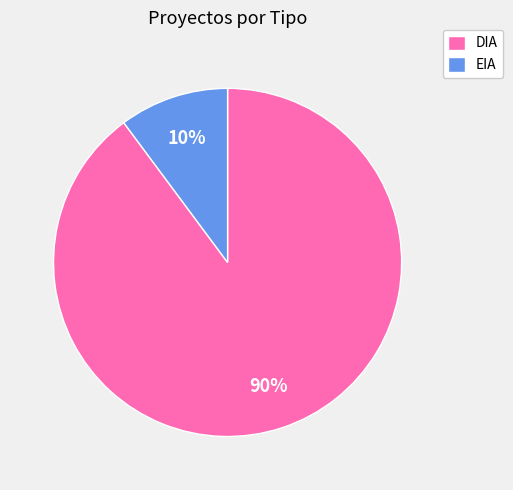

Between EIA and DIA, which is larger?

DIA